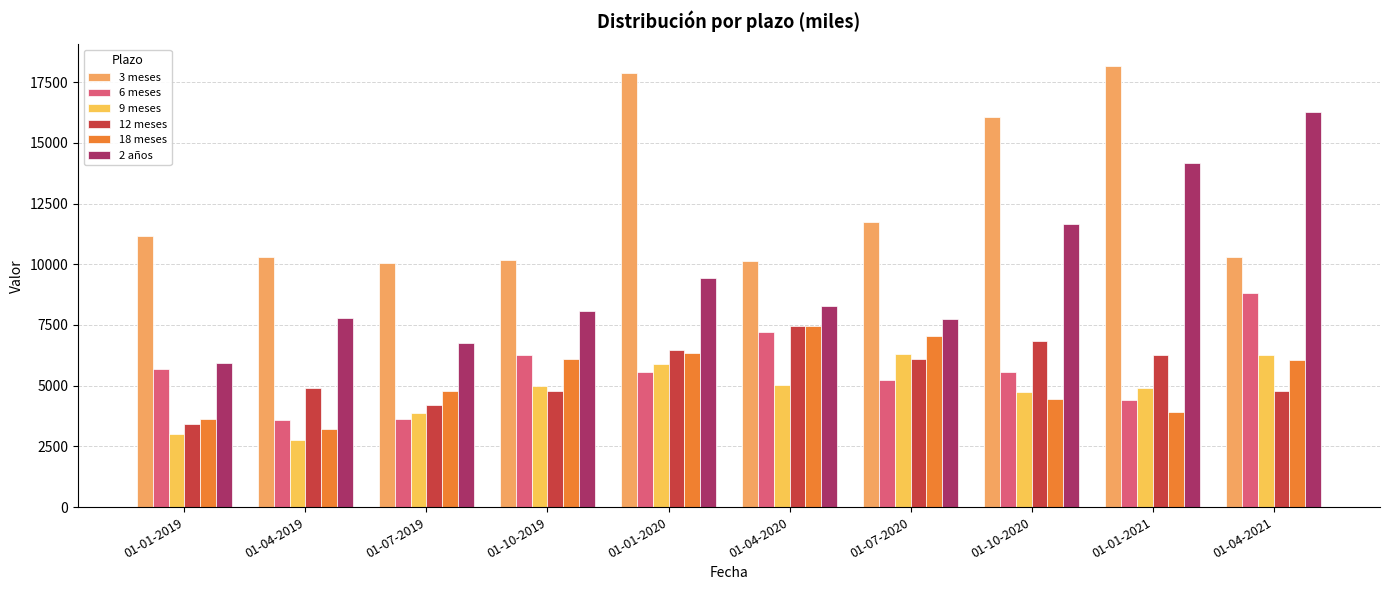

The 18 meses series shows 7046 at 01-07-2020. True or false?

True